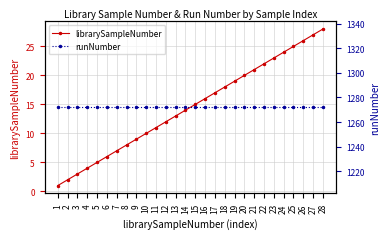

What is the sum of the librarySampleNumber values at 14 and 12?

26